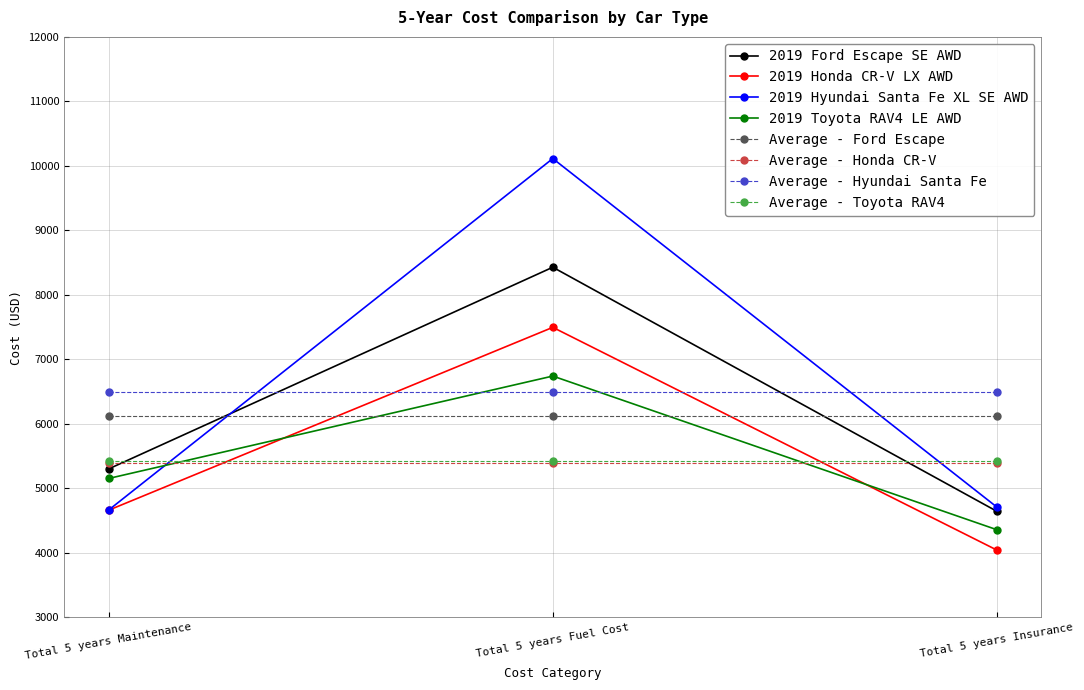

How many lines are shown in the chart?

8